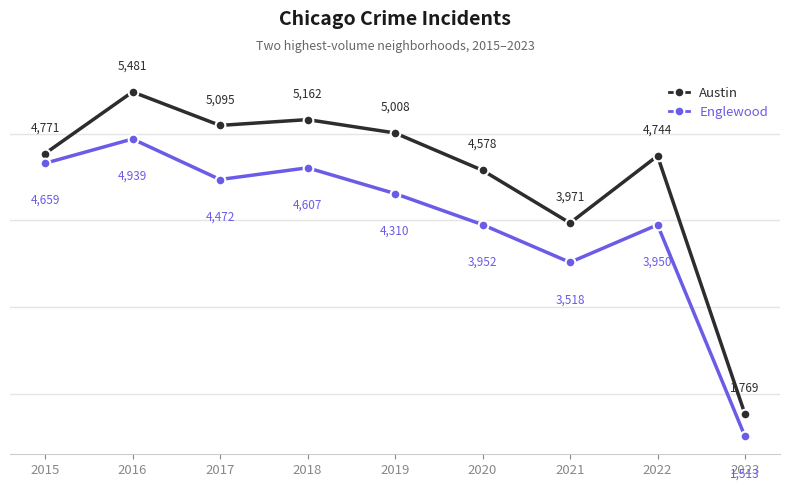

At which label is Austin closest to 3625?

2021